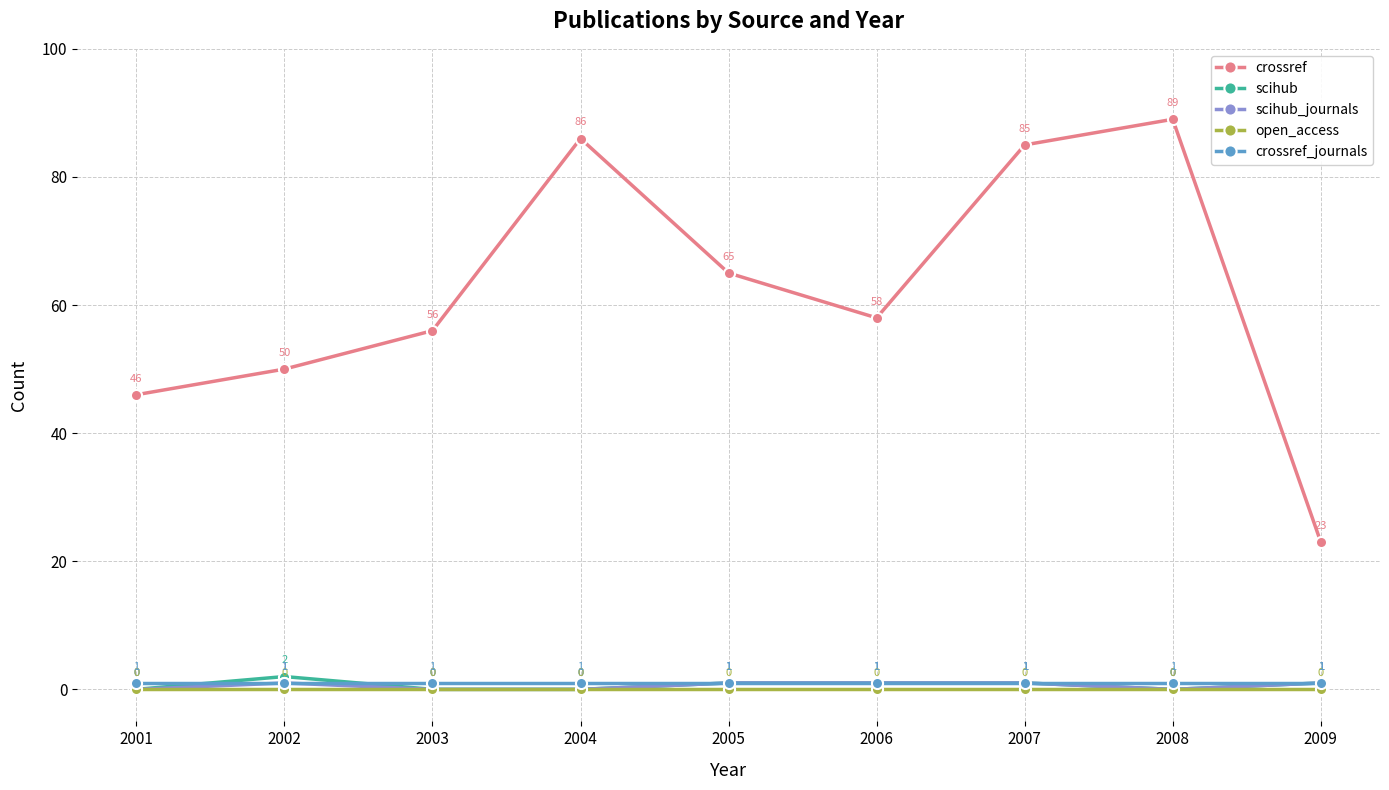

Between 2001 and 2002, which series saw the biggest shift?

crossref